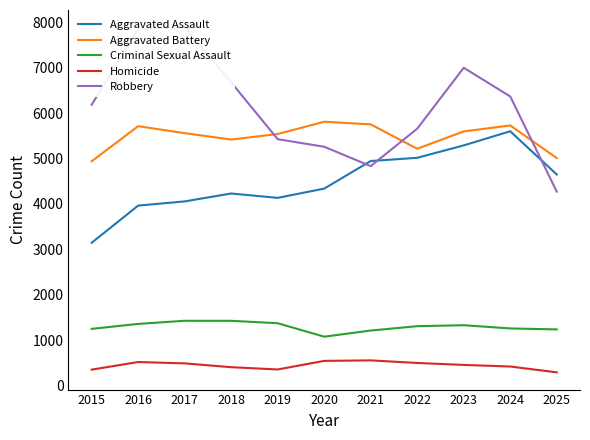

The Aggravated Battery series shows 6715 at 2025. True or false?

False